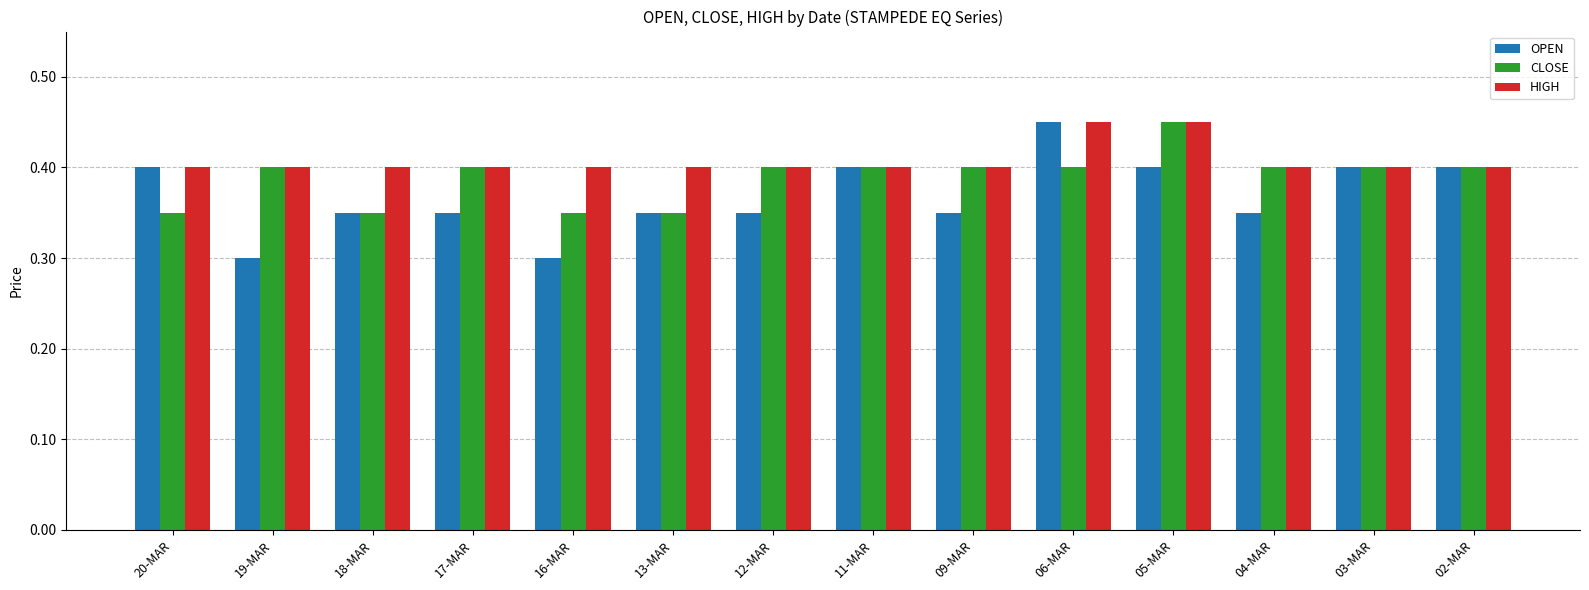

Which category has the highest value in the CLOSE series?

05-MAR